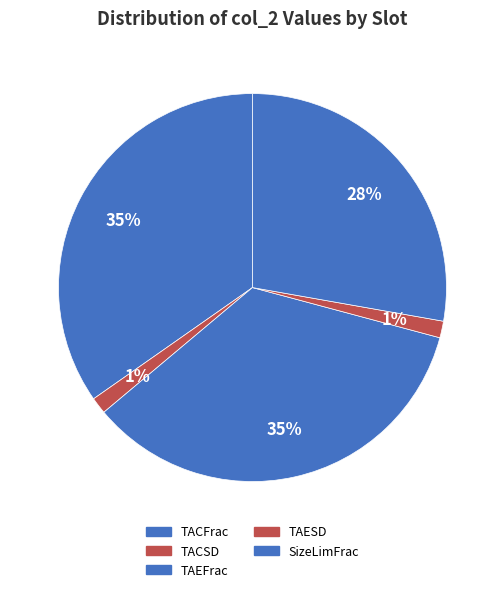

Does SizeLimFrac represent more than half of the total?

No